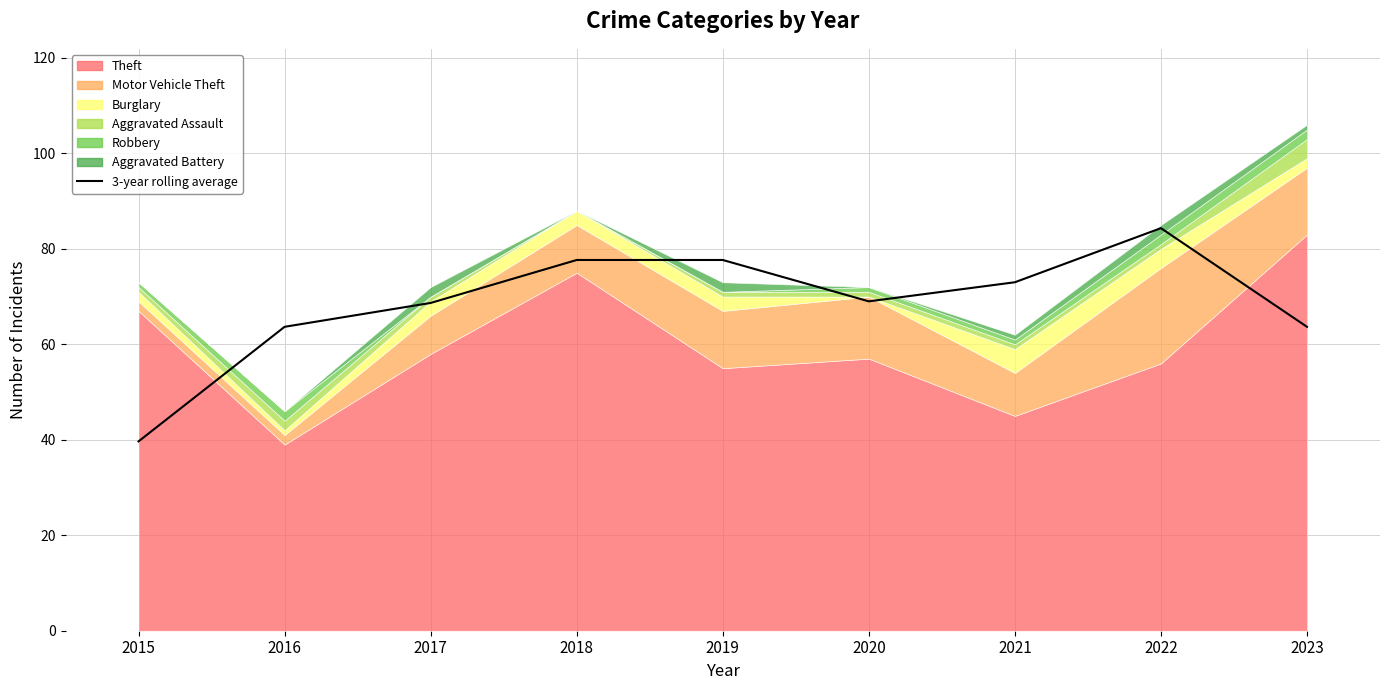

The value at 2015 is 18.8. True or false?

False